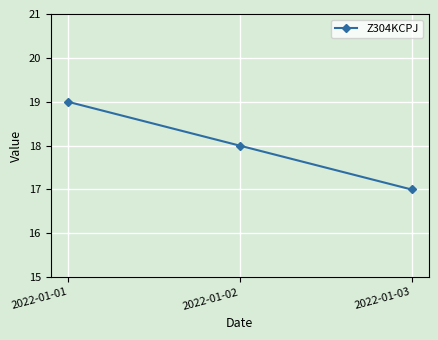

Count the number of data series in this chart.

1